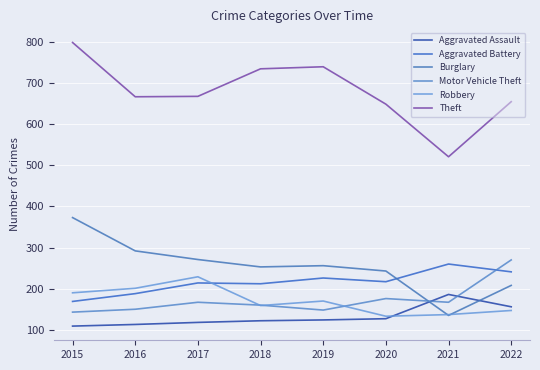

The Aggravated Assault series shows 113 at 2016. True or false?

True